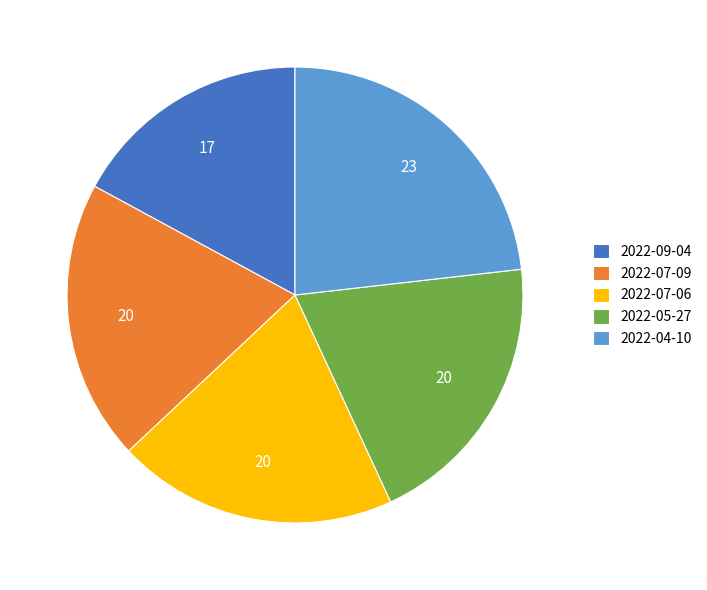

Is the sum of 2022-07-06 and 2022-05-27 greater than half?

No